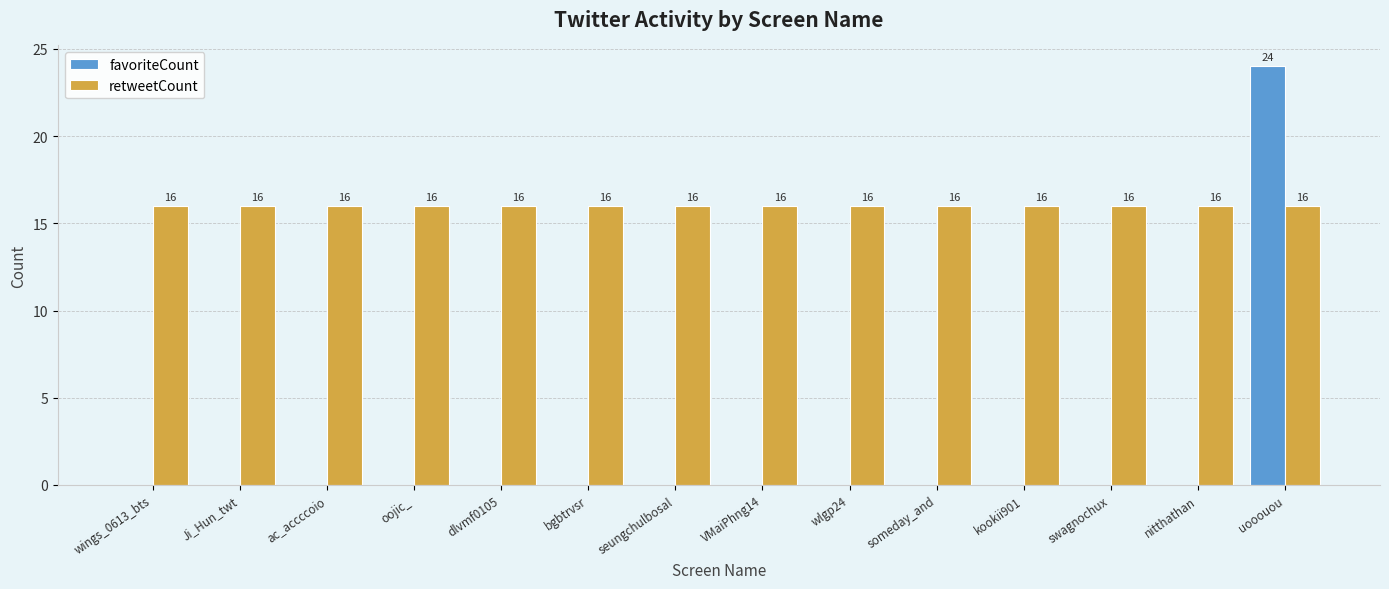

Which series has the largest range (max minus min)?

favoriteCount